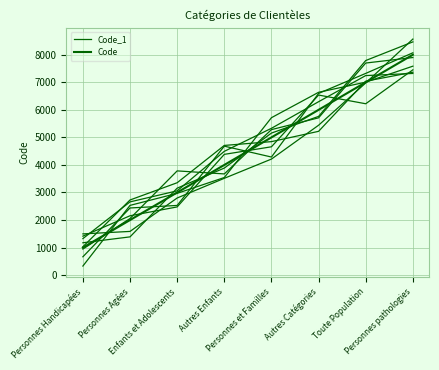

What is the difference between the Code values at Enfants et Adolescents and Personnes et Familles?

2000